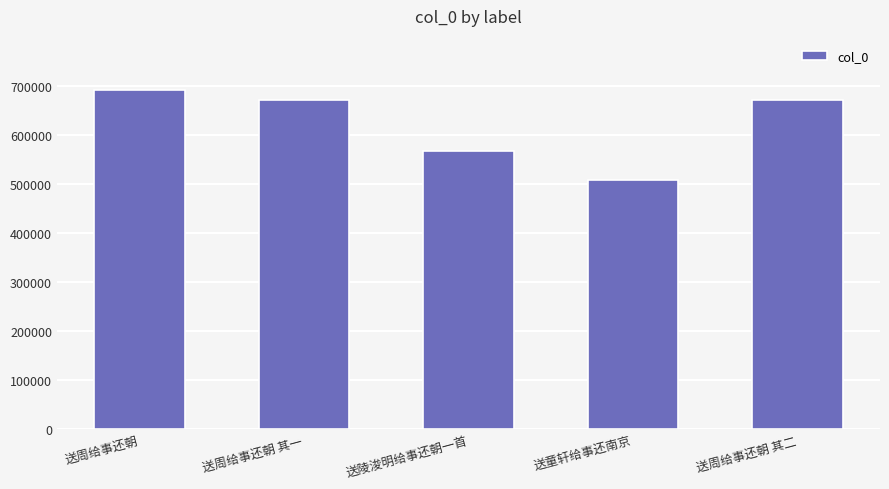

What is the average value?

621637